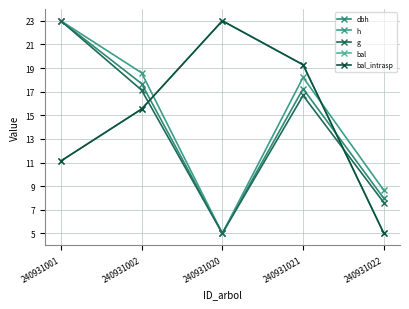

Does the chart have visible grid lines?

Yes